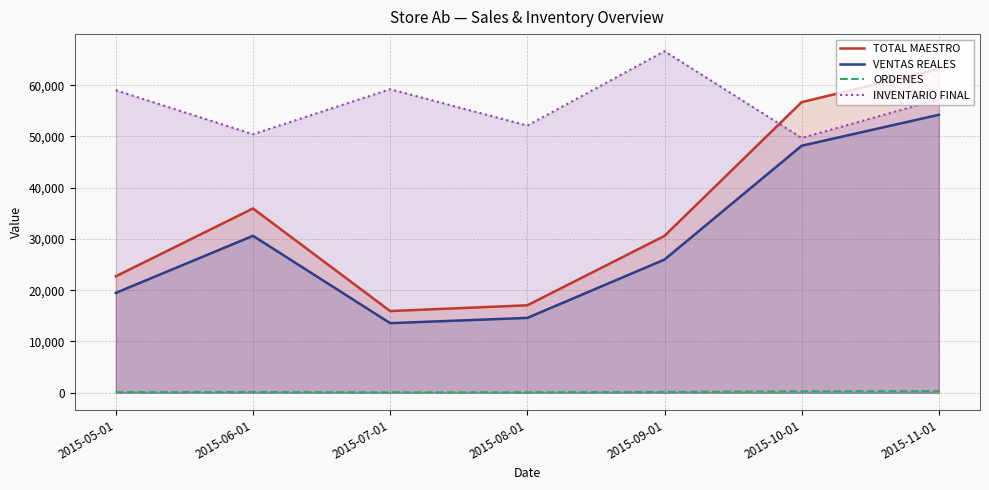

At 2015-09-01, list the series in order from largest to smallest.

INVENTARIO FINAL, TOTAL MAESTRO, VENTAS REALES, ORDENES